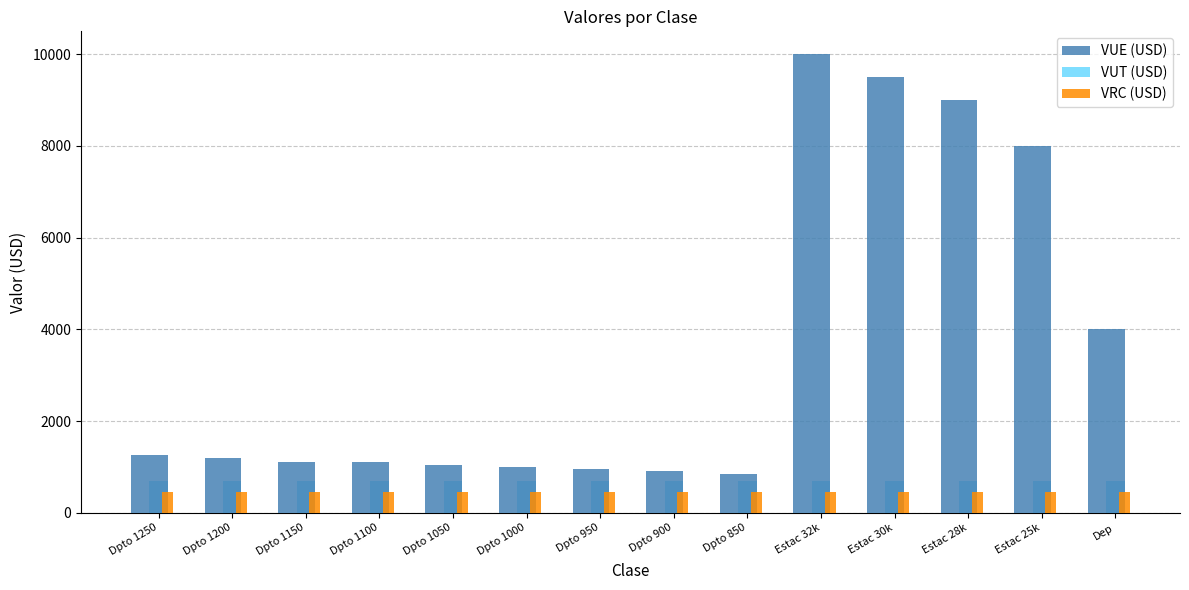

True or false: VRC (USD) has a value of 450 at Estac 25k.

True